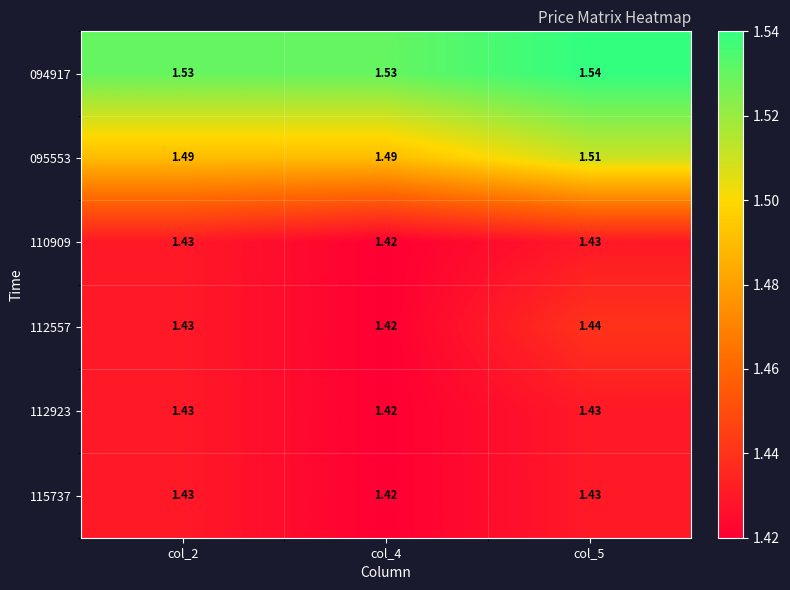

What is the total value across all series at col_2?

8.7